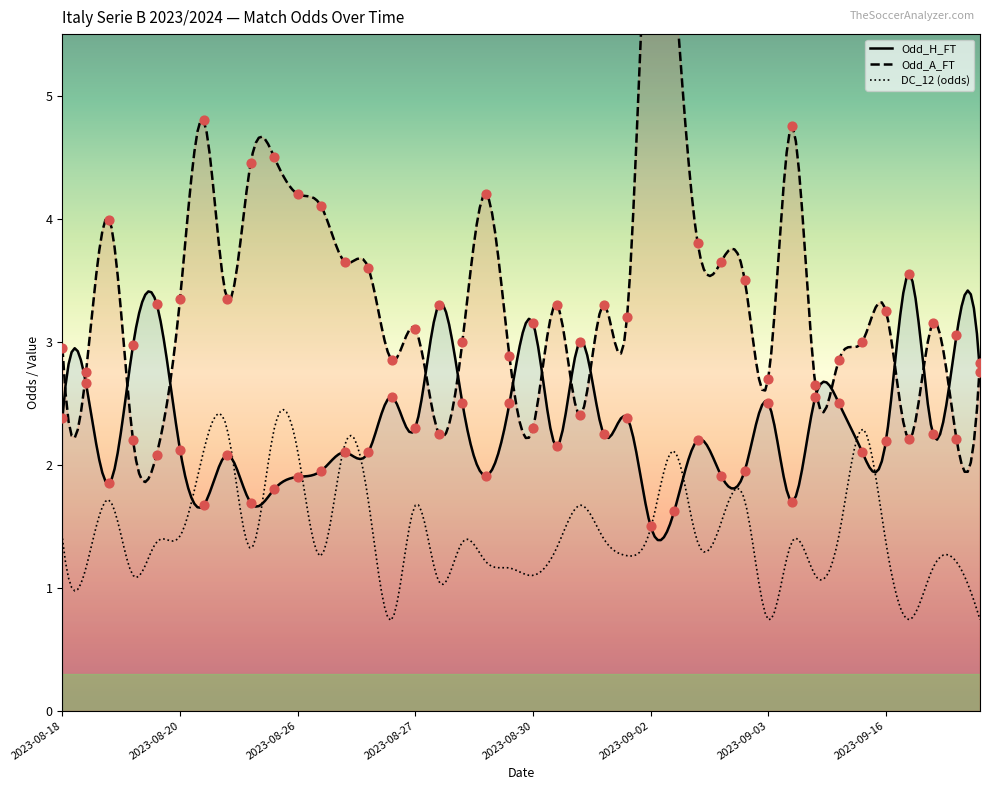

Which series has the largest total across all categories?

Odd_A_FT